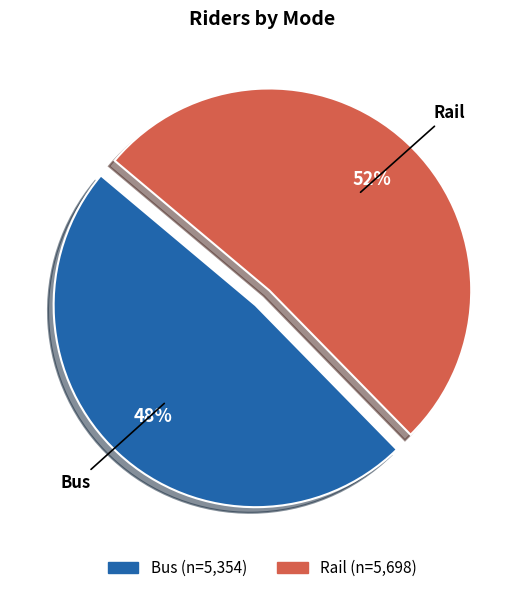

Is there any slice that represents more than half of the pie?

Yes